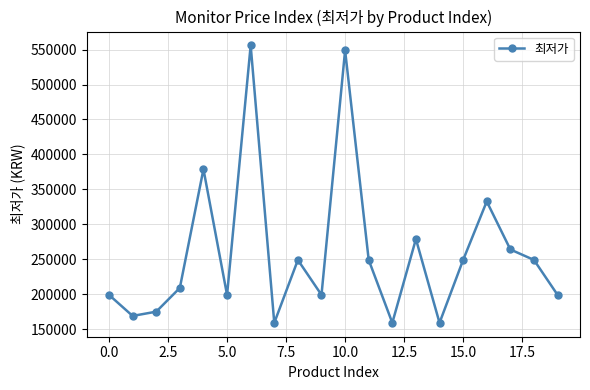

What is the difference between the second highest and second lowest values?

389900